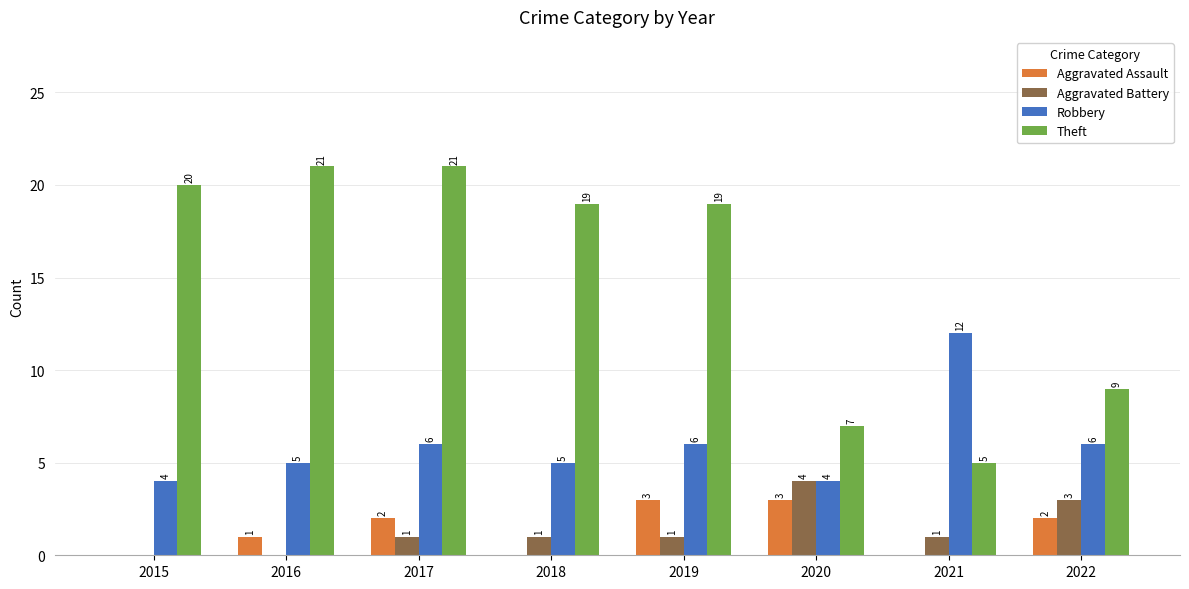

Reading left to right, list all the values displayed in this chart.

Aggravated Assault: 2015=0	2016=1	2017=2	2018=0	2019=3	2020=3	2021=0	2022=2
Aggravated Battery: 2015=0	2016=0	2017=1	2018=1	2019=1	2020=4	2021=1	2022=3
Robbery: 2015=4	2016=5	2017=6	2018=5	2019=6	2020=4	2021=12	2022=6
Theft: 2015=20	2016=21	2017=21	2018=19	2019=19	2020=7	2021=5	2022=9